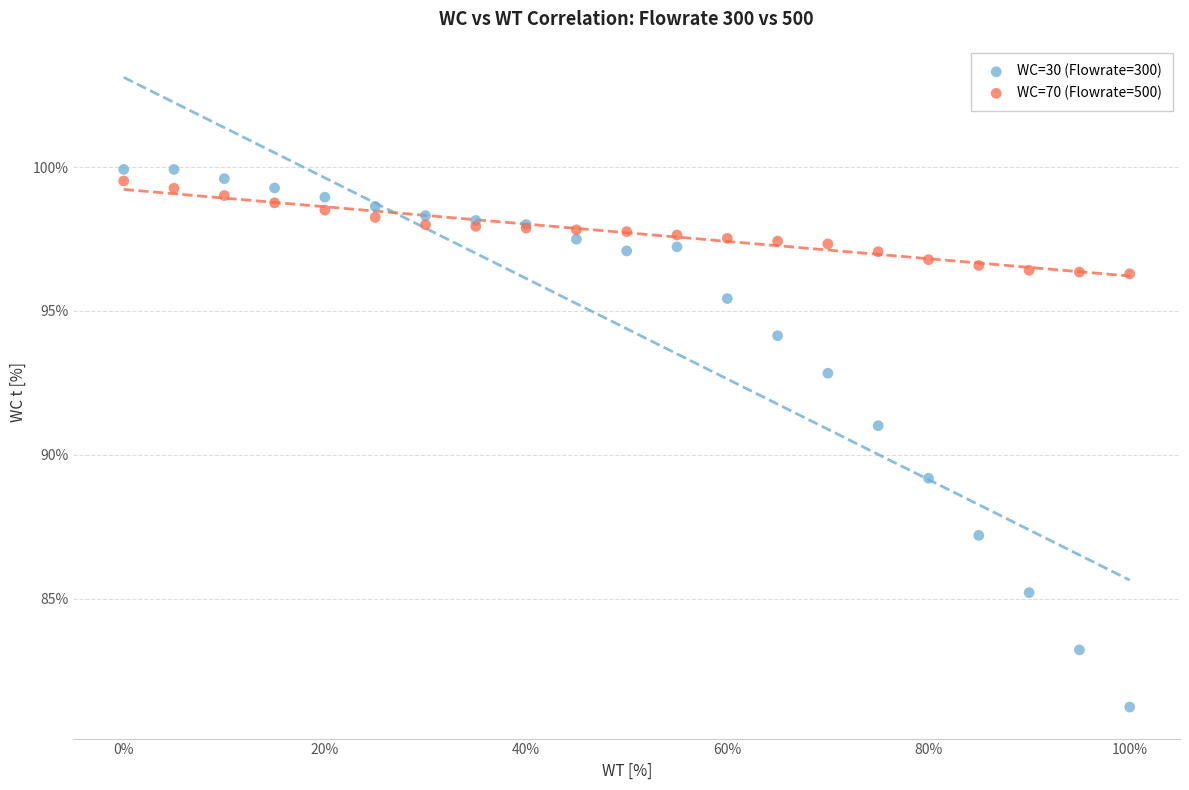

What are all the series names shown in the legend?

WC=30 (Flowrate=300), WC=70 (Flowrate=500)